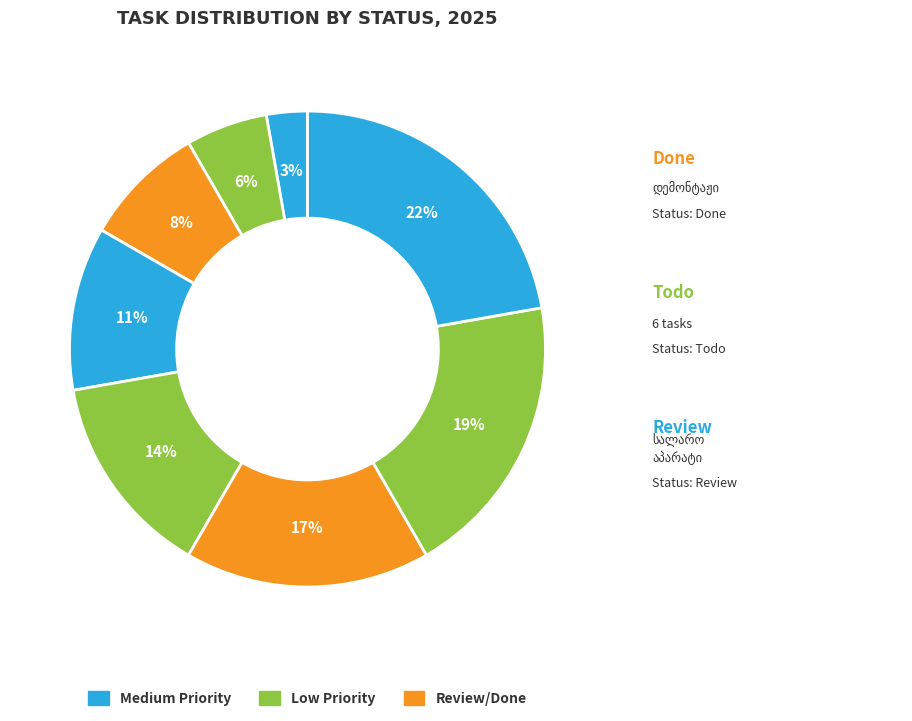

Which slice is the largest?

სალარო აპარატი